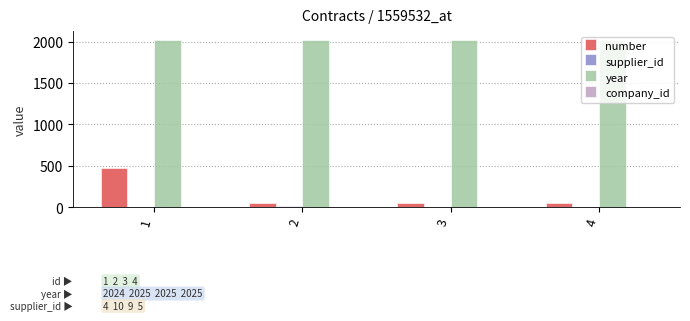

What is the total value across all series at 3?

2084